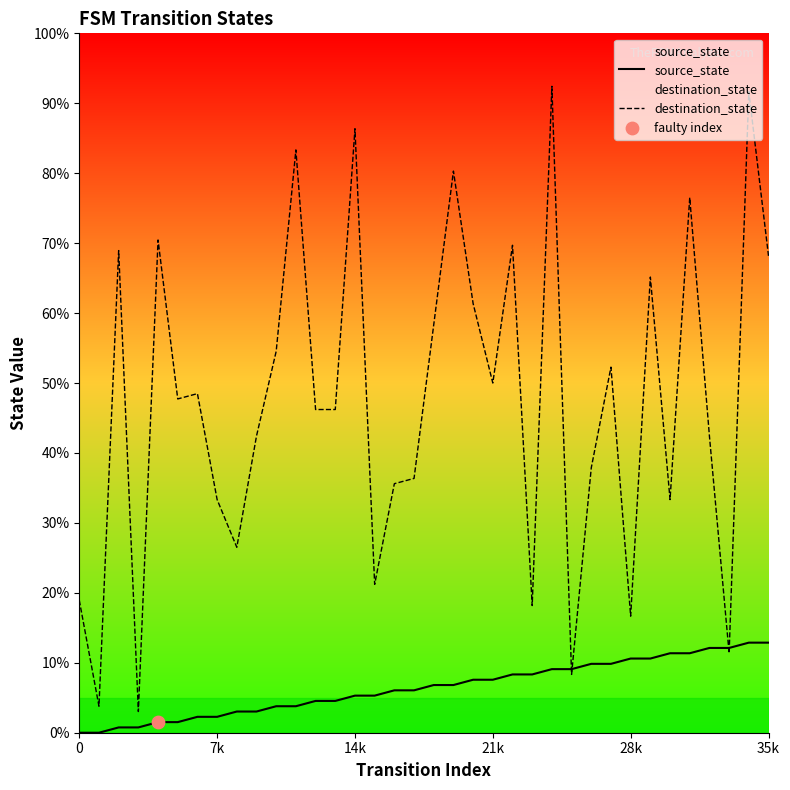

At which category is the sum across all series the highest?

34